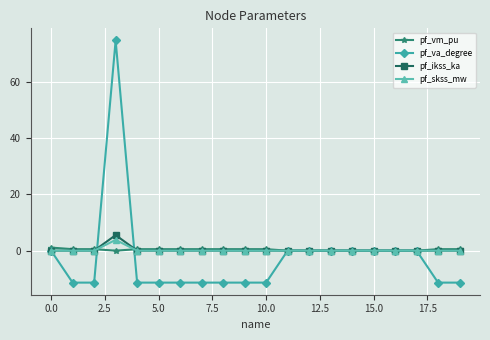

Does the chart have visible grid lines?

Yes